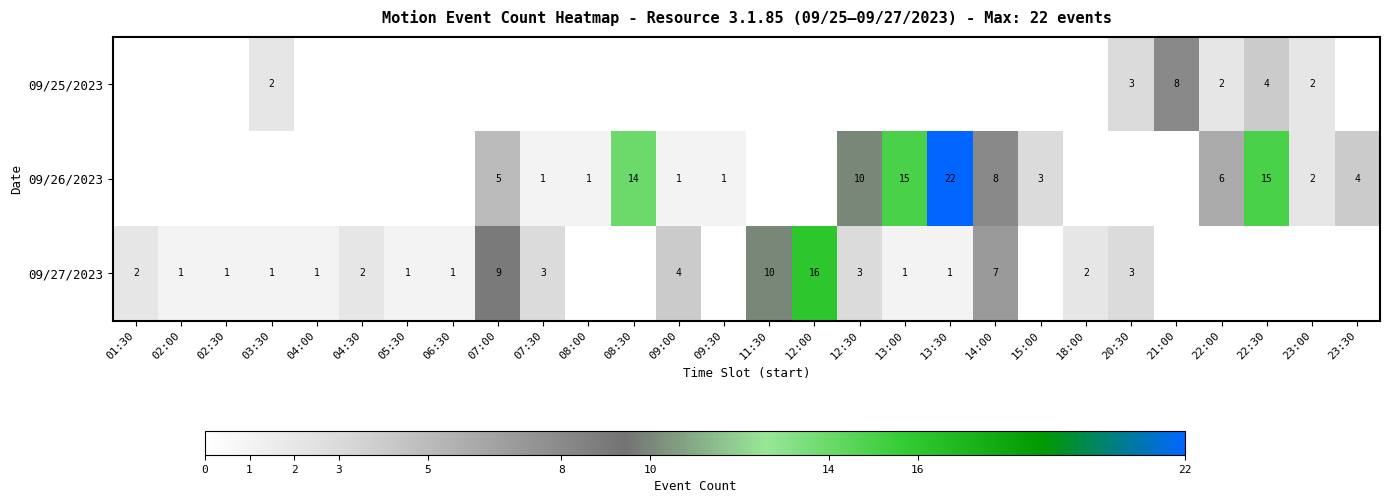

What is the difference between the 09/26/2023 values at 07:30 and 22:00?

5